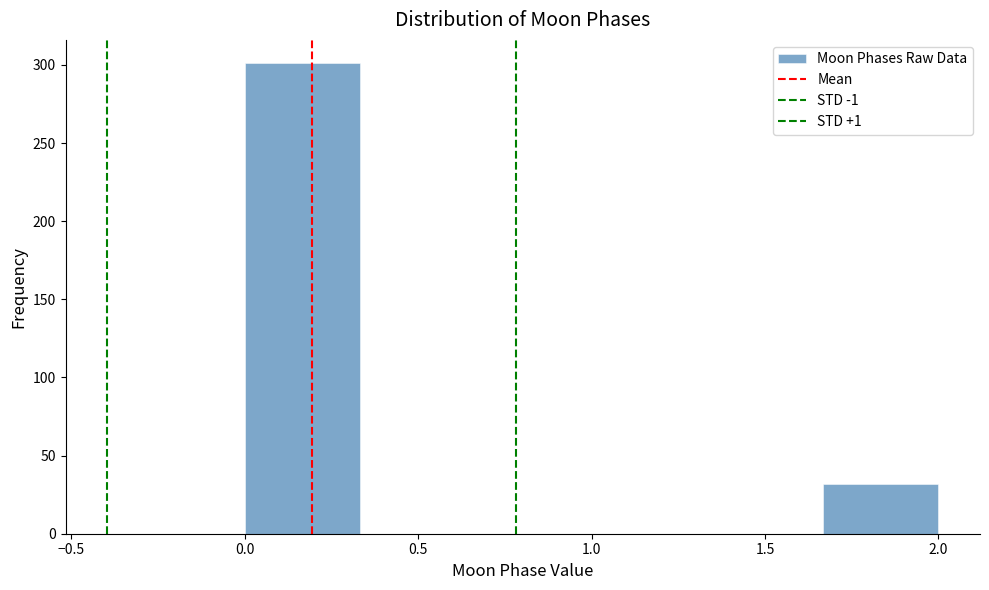

Which range on the x-axis has the tallest bar?

0.00 to 0.35